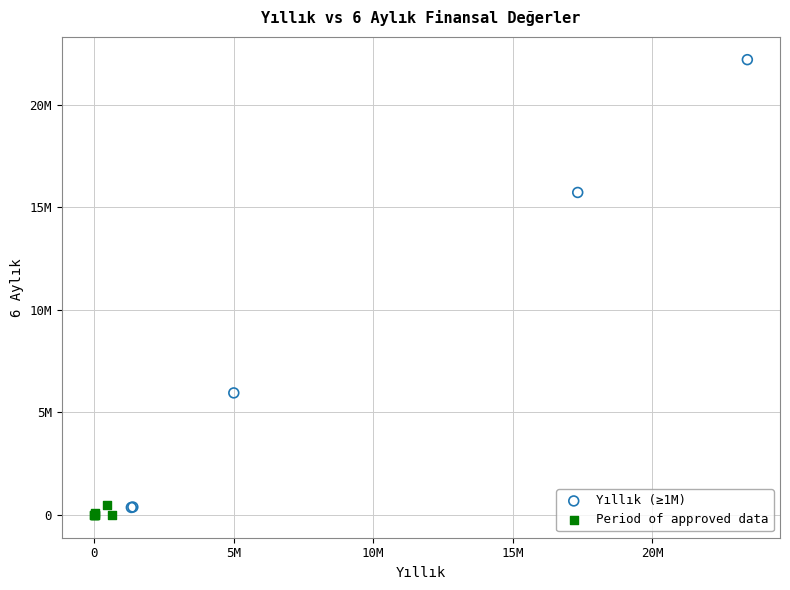

What are all the series names shown in the legend?

Yıllık (≥1M), Period of approved data